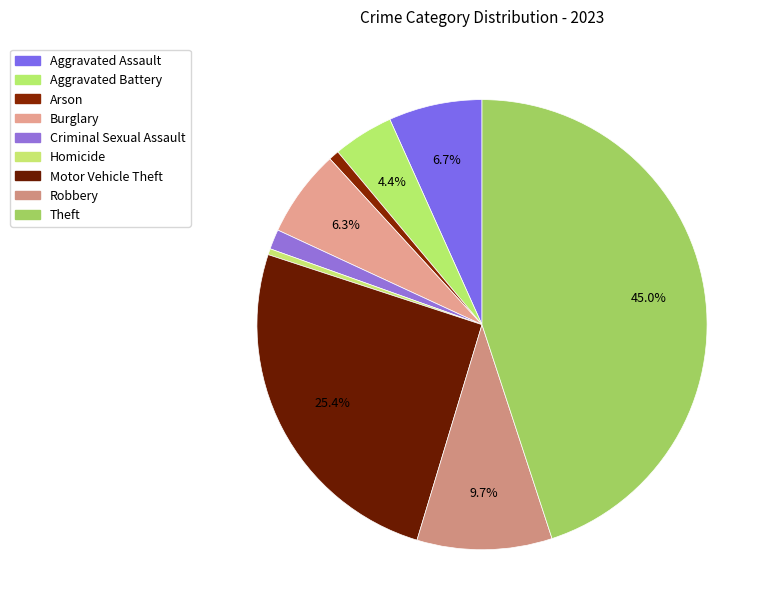

To the nearest percent, what portion does Aggravated Battery represent?

4%